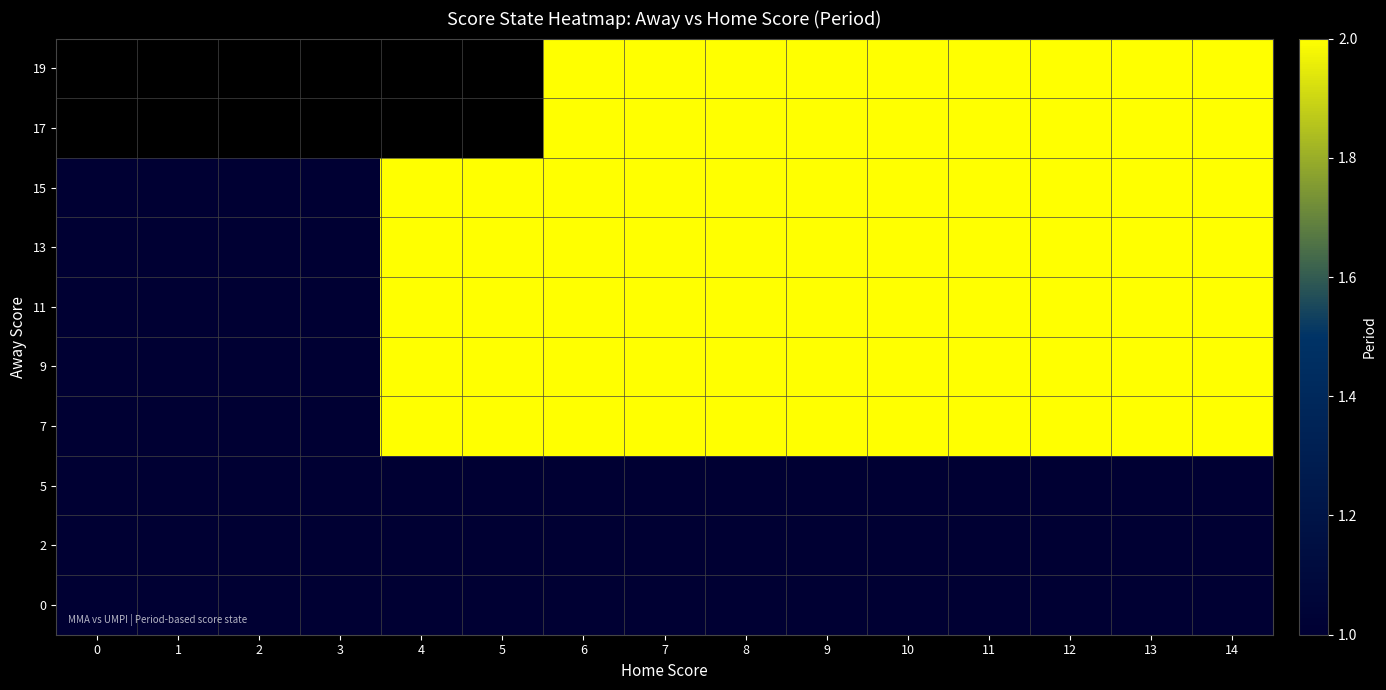

How many 11 values are between 1 and 2?

15